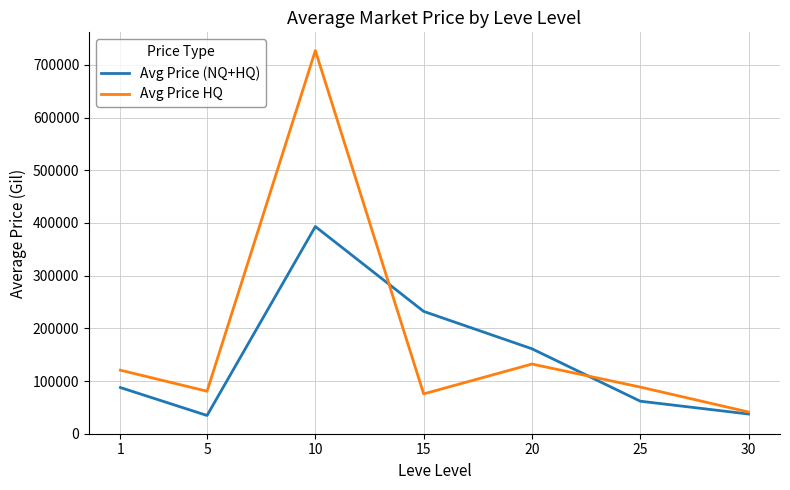

The value of Avg Price (NQ+HQ) at 30 is 37356.6. True or false?

True